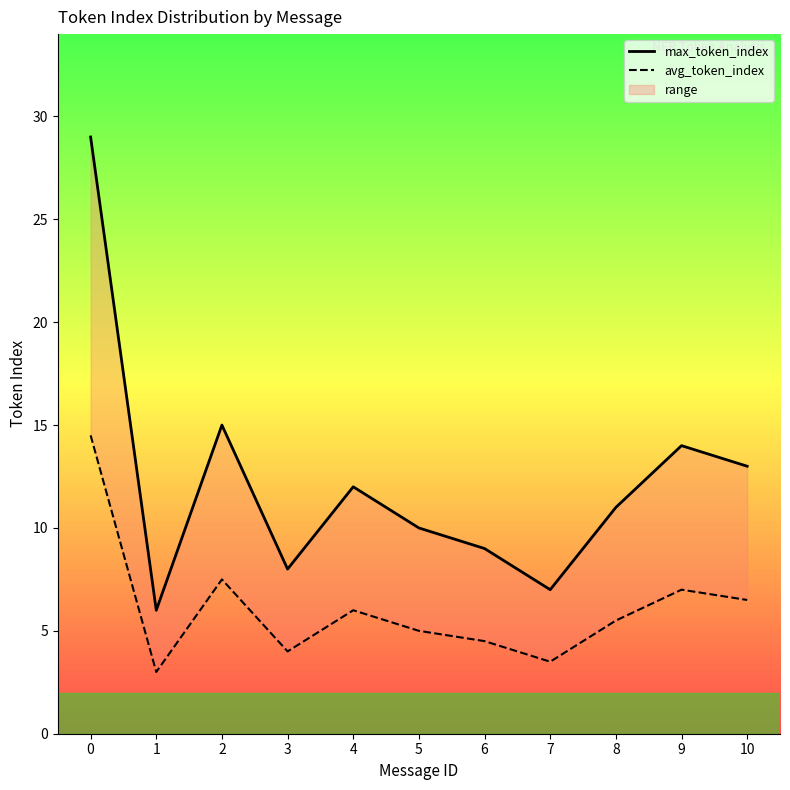

The value of avg_token_index at 10 is 8.9. True or false?

False